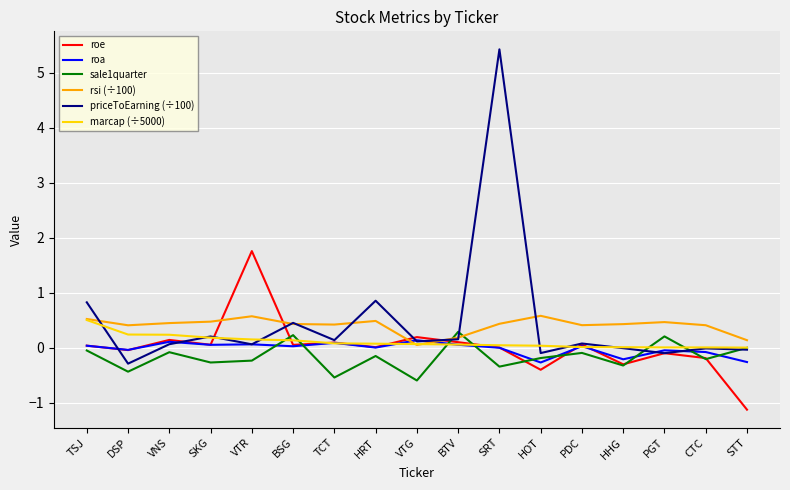

At which category is the sum across all series the highest?

SRT